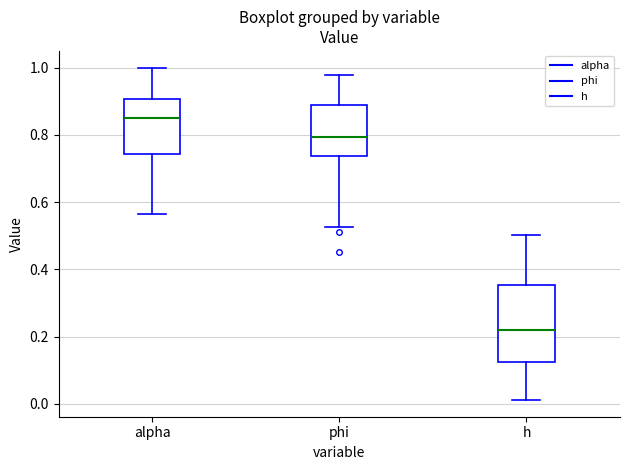

Comparing the boxes themselves (not the whiskers), which one is the tallest?

h